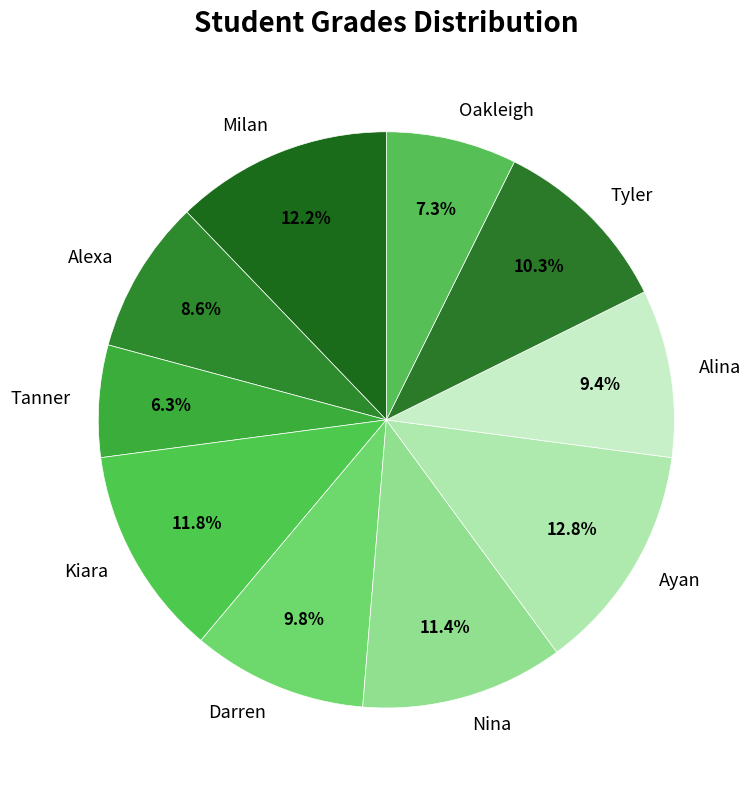

What percentage is the Tyler slice, to the nearest percent?

10%